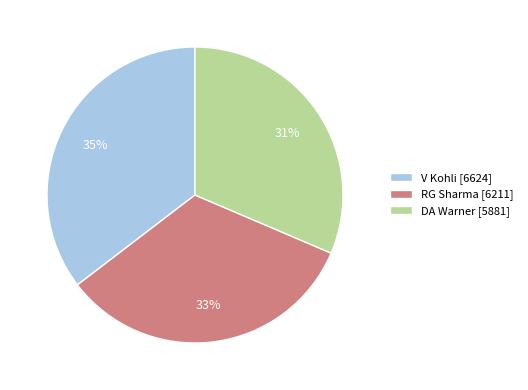

Does RG Sharma account for over 50% of the chart?

No